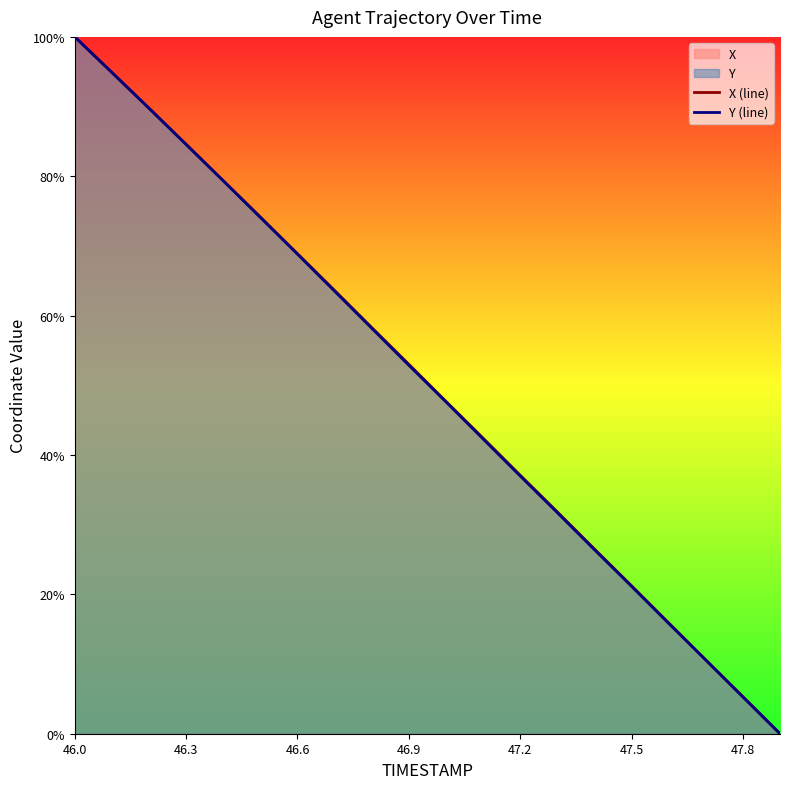

Does the chart display data point markers on the line(s)?

No